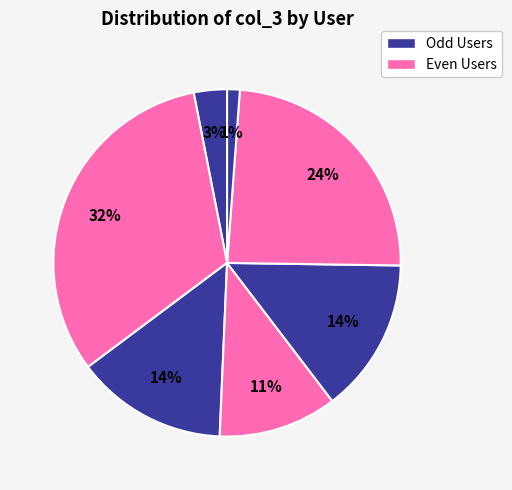

To the nearest percent, what is the difference between the largest and smallest slice percentages?

31%